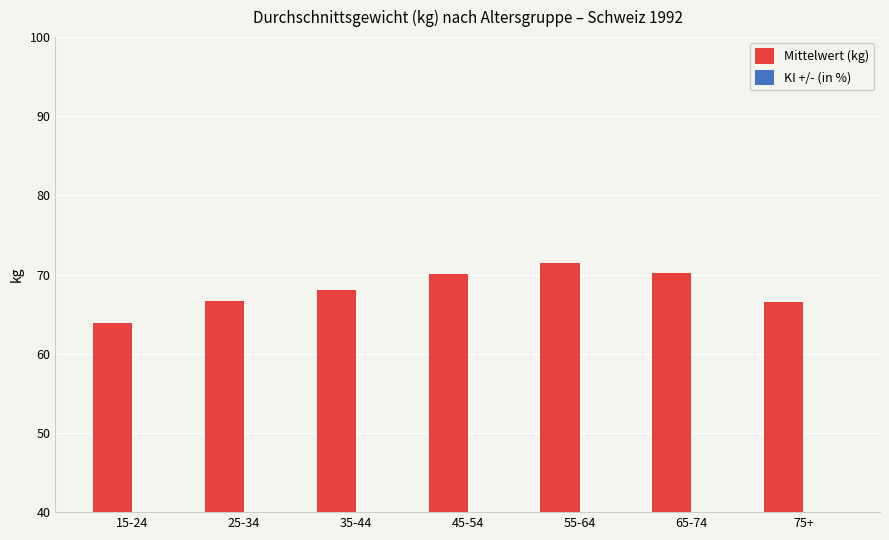

Reading left to right, extract all data points from this chart.

Mittelwert (kg): 63.9	66.7	68.1	70.0	71.5	70.2	66.6
KI +/- (in %): 0.6	0.5	0.6	0.7	0.8	0.7	0.9